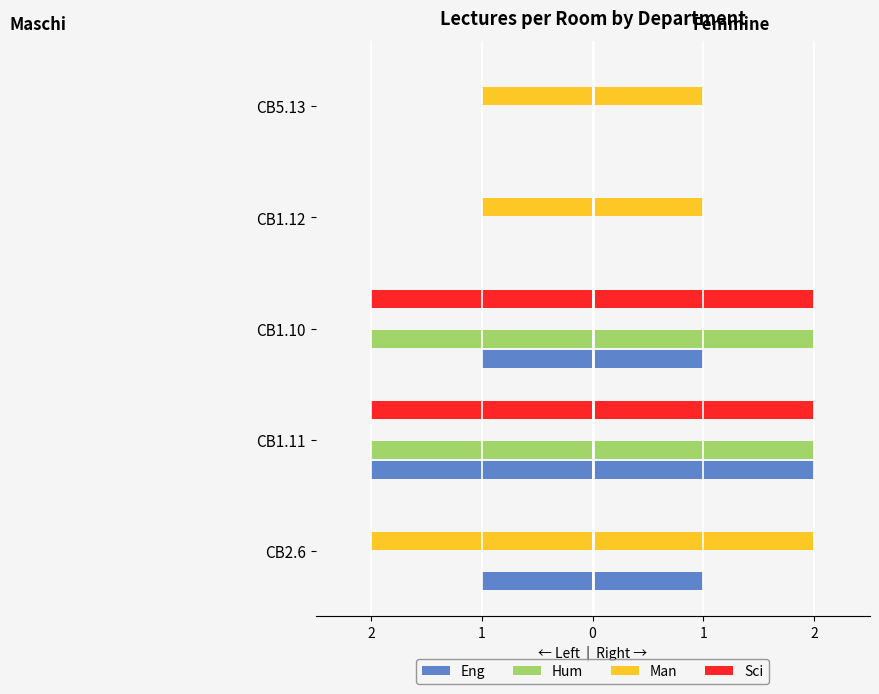

Is it true that Sci equals -1 at CB1.11?

False